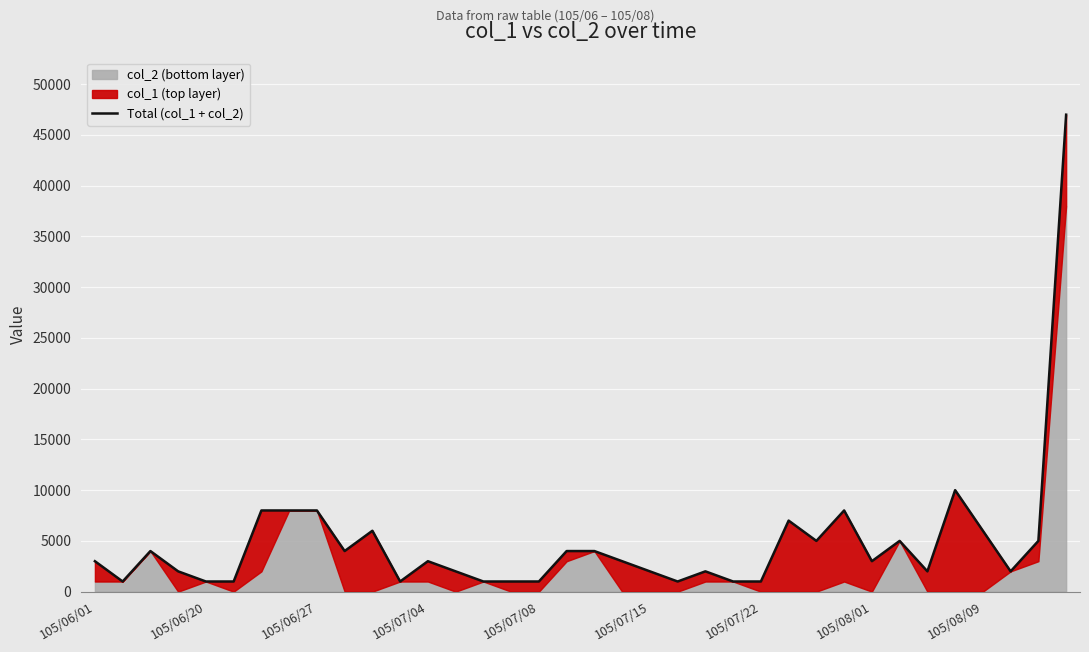

Is it true that the value at 105/06/20 is 1000?

True